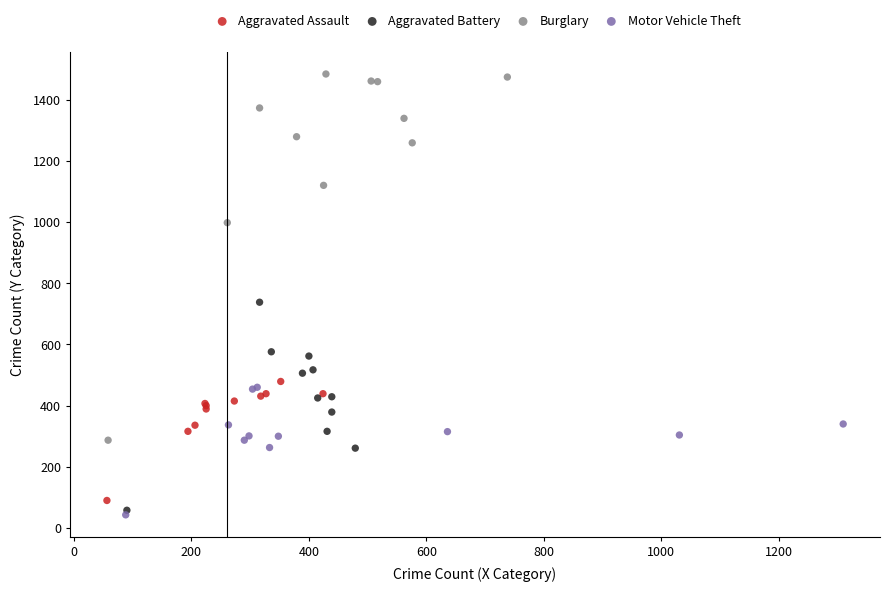

Which series has the widest spread of Y values?

Burglary